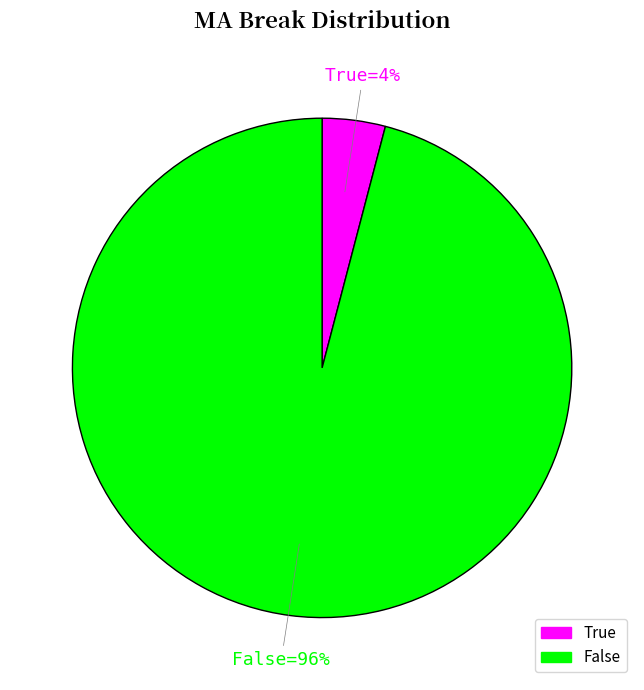

To the nearest percent, what is the combined percentage of False and True?

100%